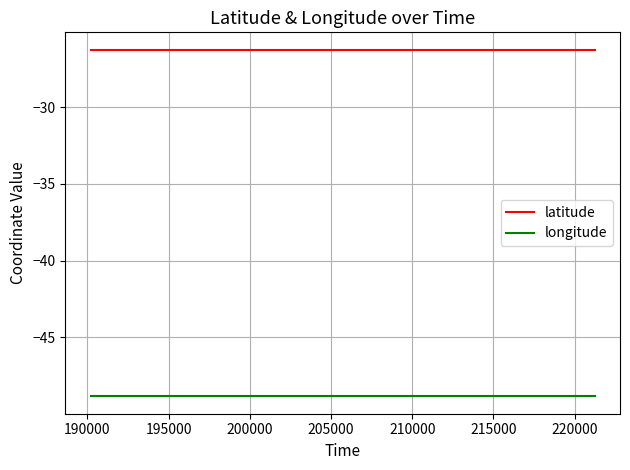

True or false: longitude and latitude intersect in this chart.

False